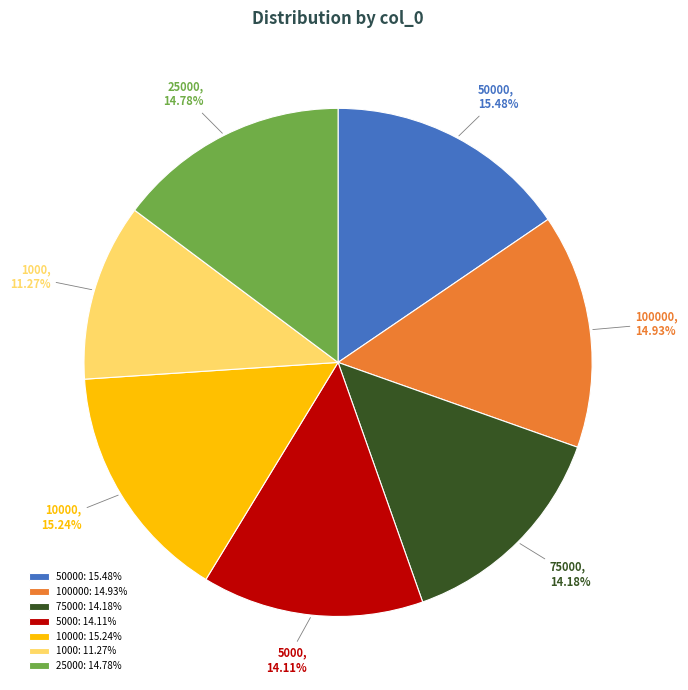

Count the number of slices in the pie.

7